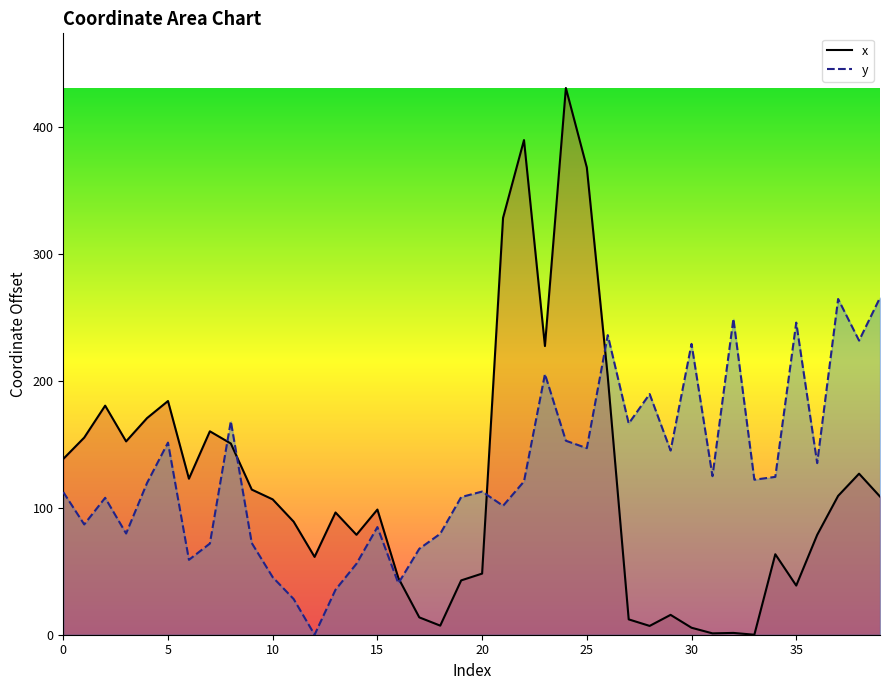

Reading left to right, list all the values displayed in this chart.

x_line: 138.6	155.4	180.6	152.4	170.7	184.2	123.0	160.3	150.7	114.4	106.7	89.1	61.3	96.4	78.8	98.7	44.7	13.7	7.2	42.8	48.2	328.6	389.9	227.5	430.9	368.3	203.3	12.1	6.9	15.7	5.5	1.1	1.4	0.0	63.4	38.7	78.7	109.4	126.9	108.9
y_line: 112.4	86.9	107.9	79.8	119.6	151.4	59.0	71.9	168.2	72.3	45.3	28.1	0.0	35.5	55.9	84.9	40.5	67.7	79.6	108.5	112.8	101.6	120.8	205.4	152.9	147.0	236.2	166.5	189.7	145.2	229.2	125.0	249.0	122.2	124.4	246.0	135.3	264.6	231.8	265.6